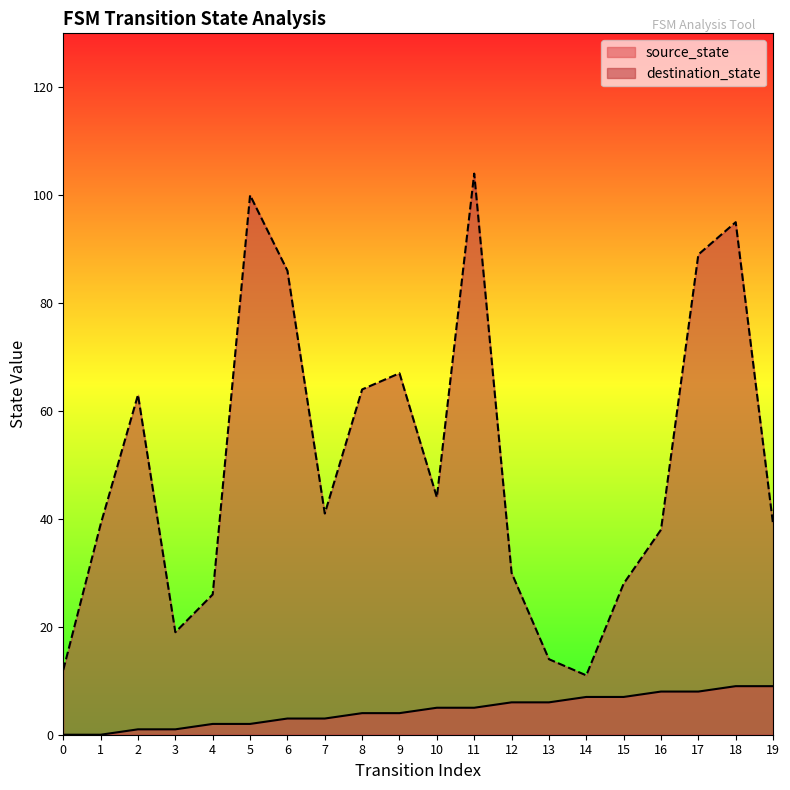

Where is the first local minimum for destination_state?

3